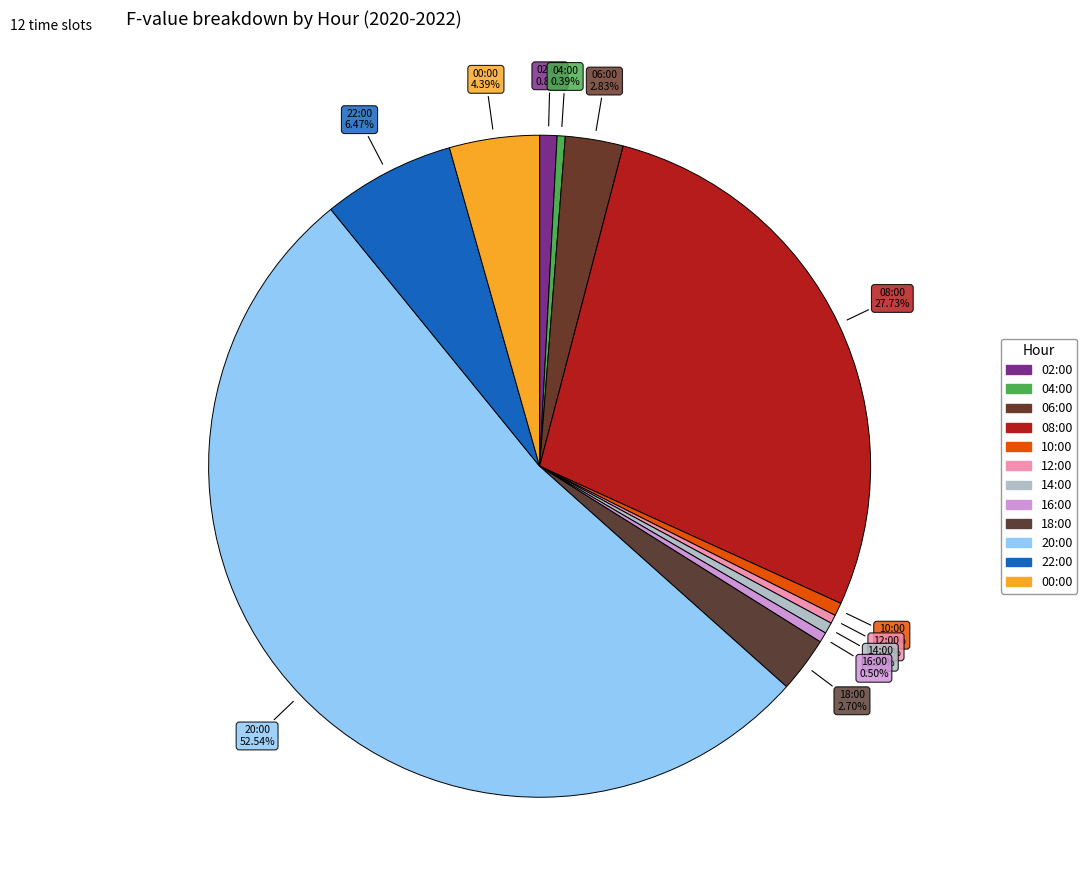

How many segments does this pie chart have?

12